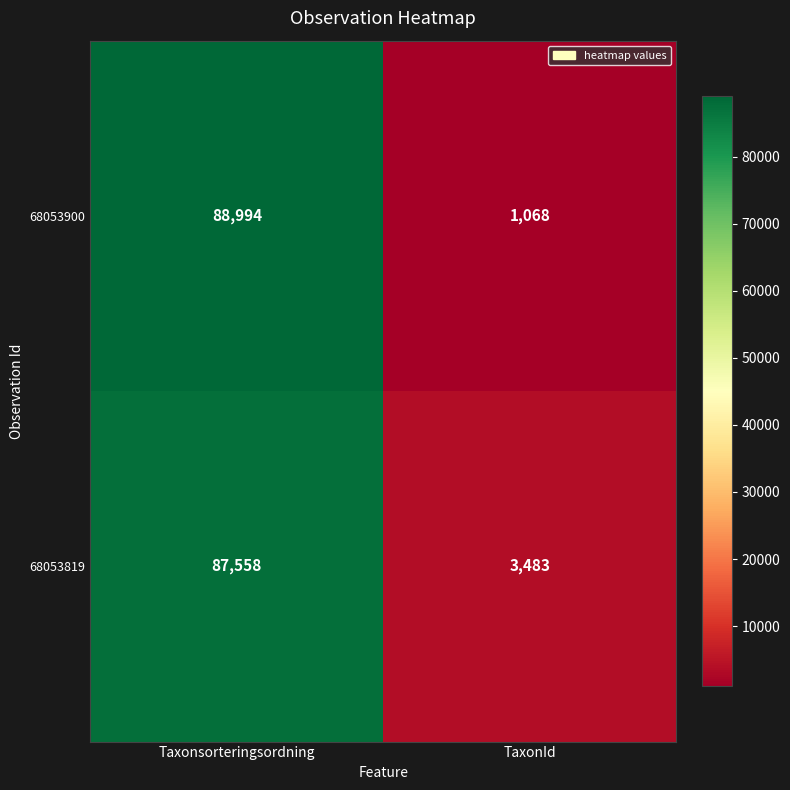

What is the highest value of the 68053900 series?

88994